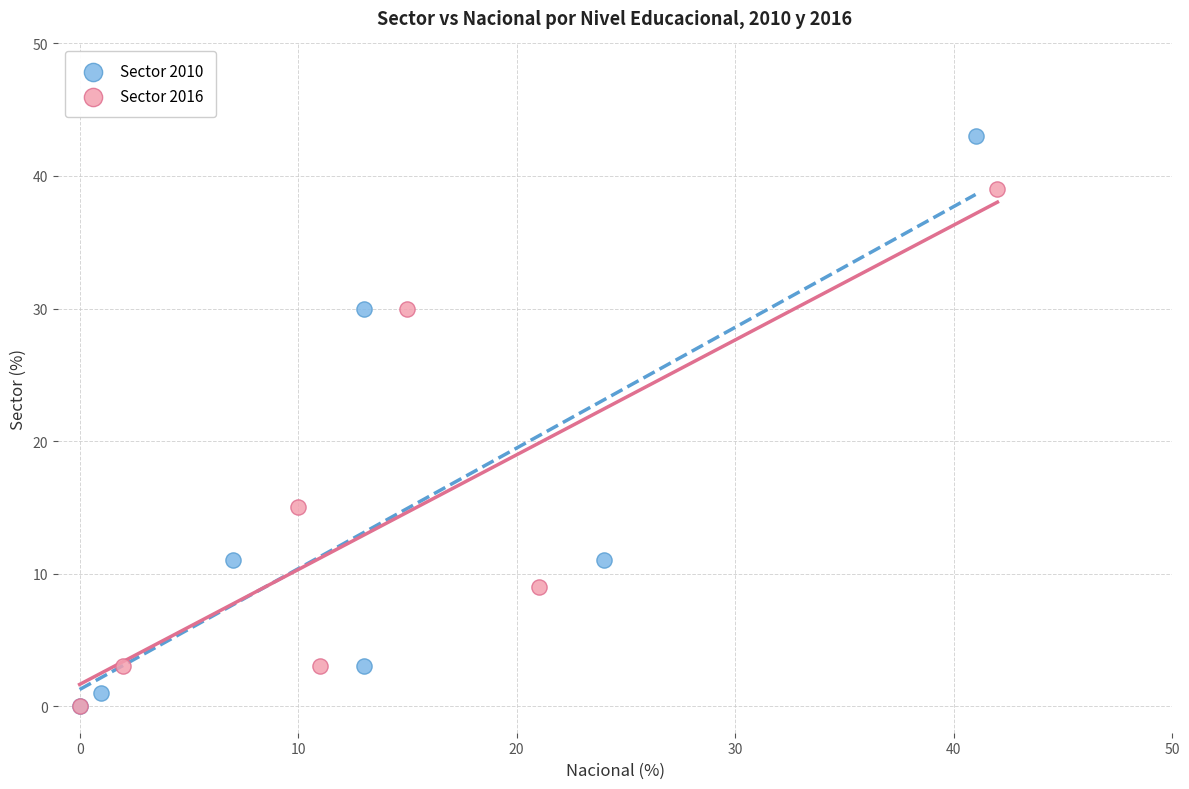

Which series has the widest spread of Y values?

Sector 2010